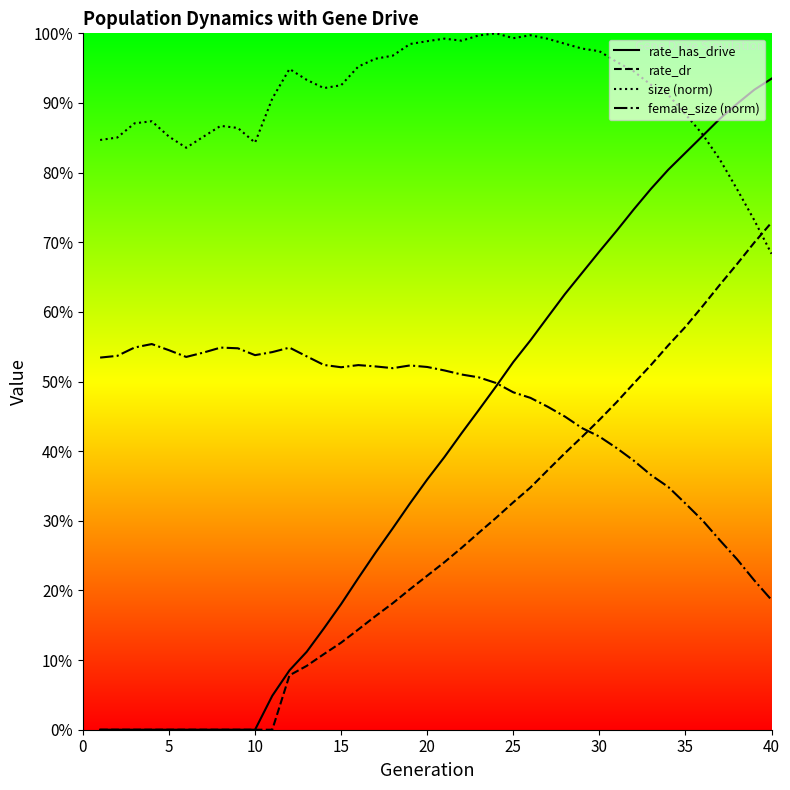

Which series has the largest range (max minus min)?

rate_has_drive